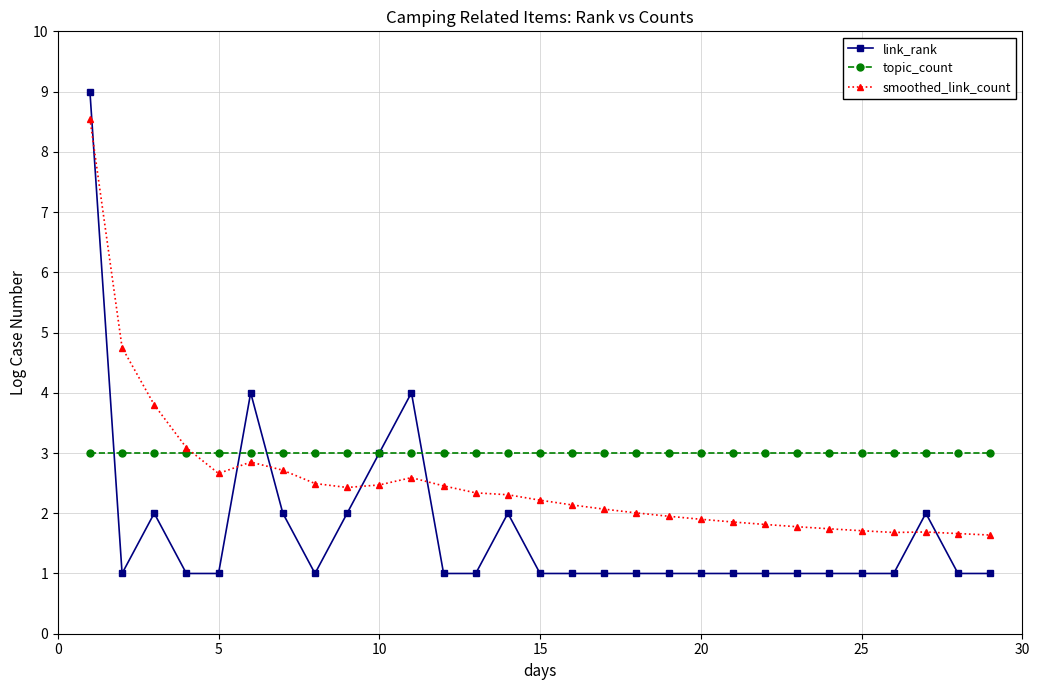

How many data points does each series have?

29